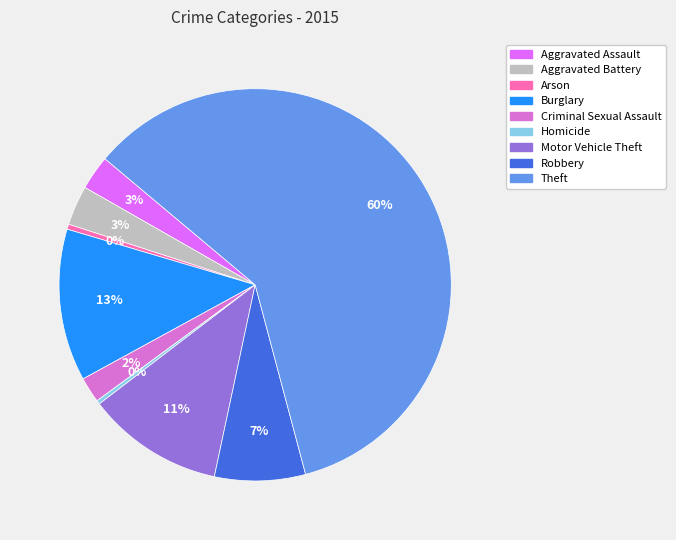

Does Theft represent more than half of the total?

Yes